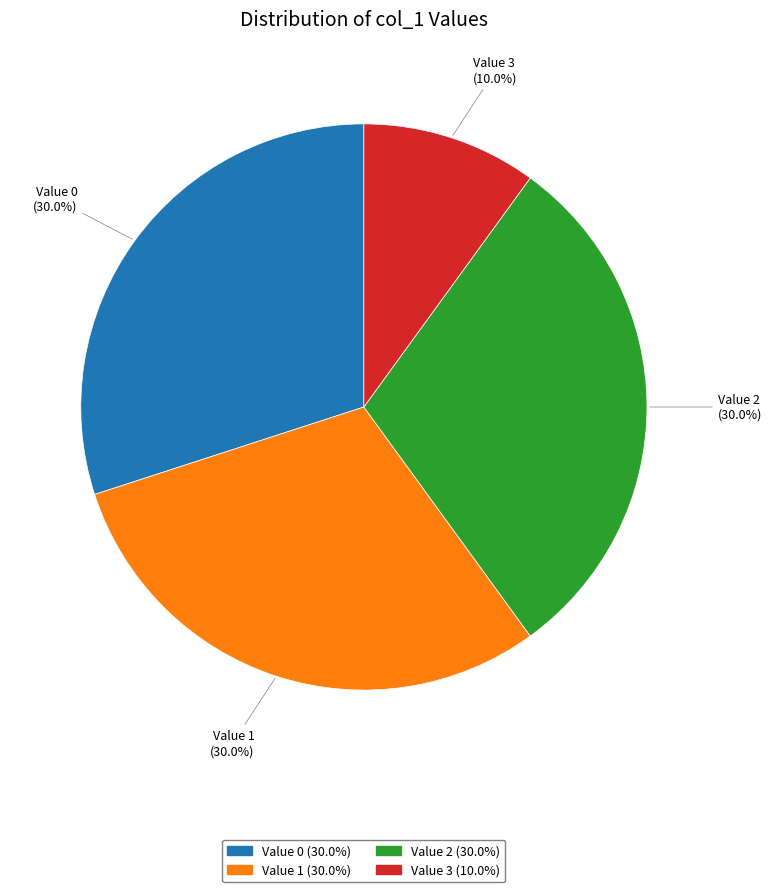

What is the ratio of the value at Value 2 to the value at Value 3?

3.0